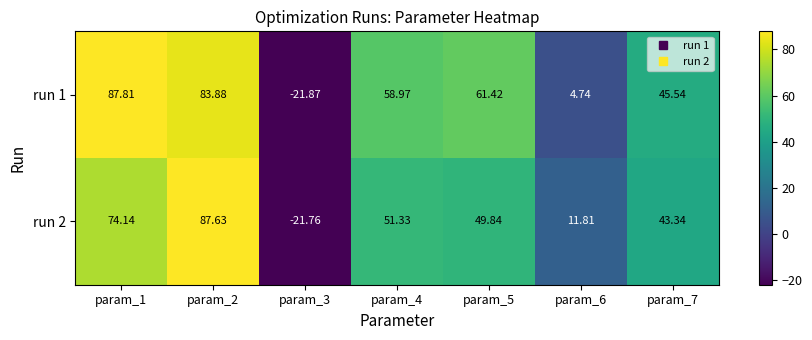

Which series has the largest total across all categories?

run 1